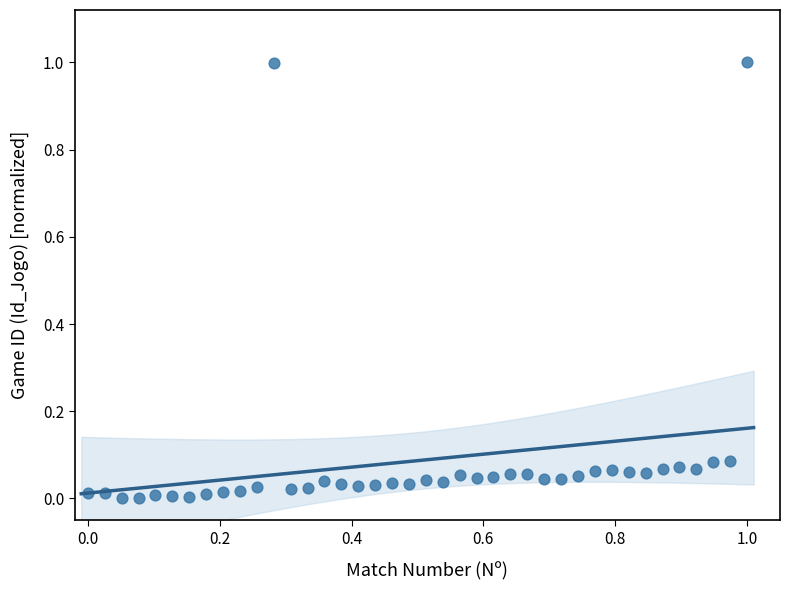

What is the range of Y values (max minus min)?

1.0